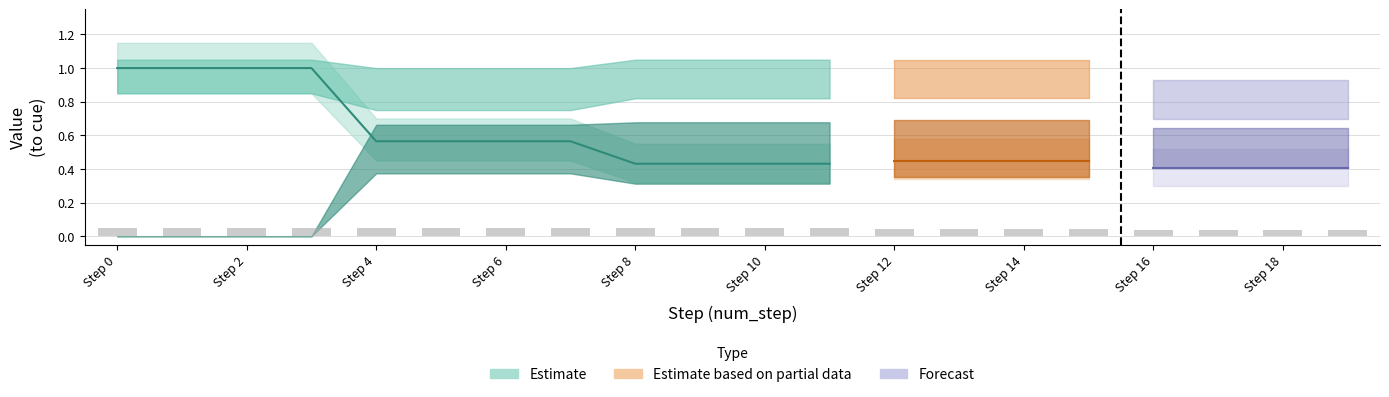

Count the number of categories in the chart.

20